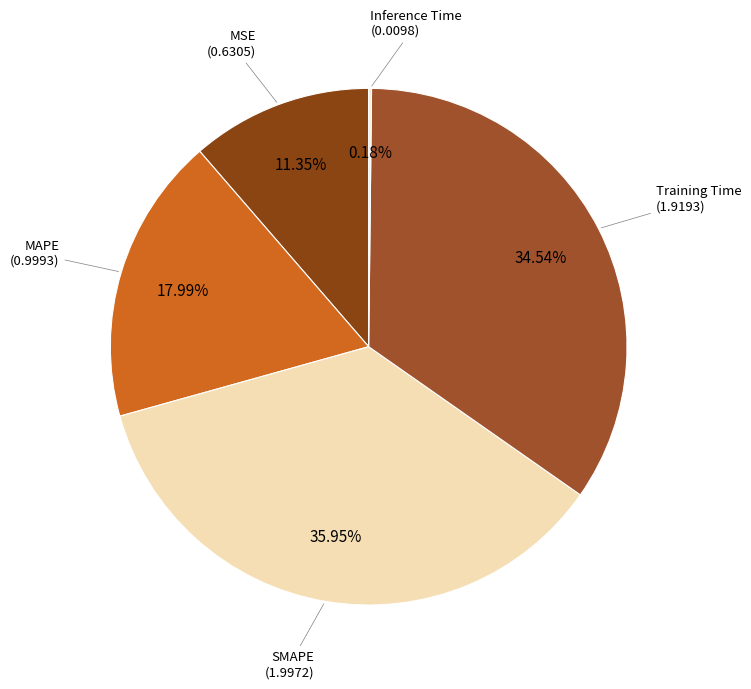

To the nearest percent, what portion does MSE represent?

11%